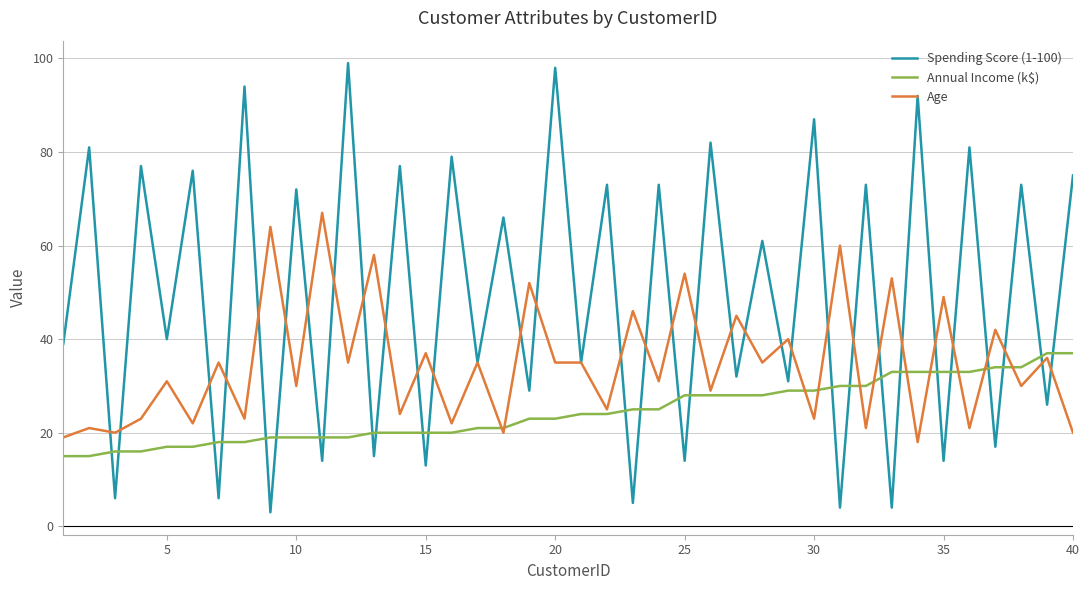

Is this an area chart (filled region under the line)?

No